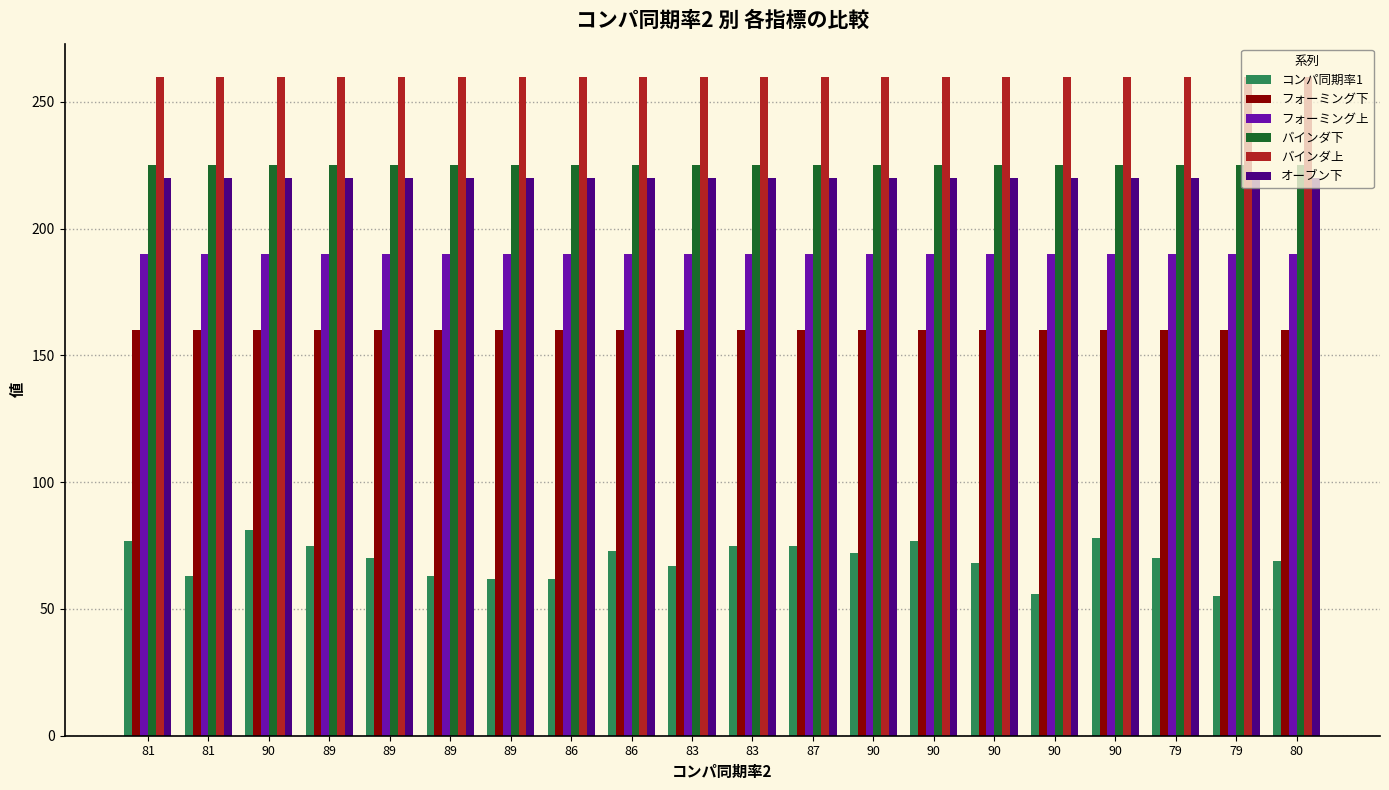

At which label does フォーミング上 reach its minimum?

81